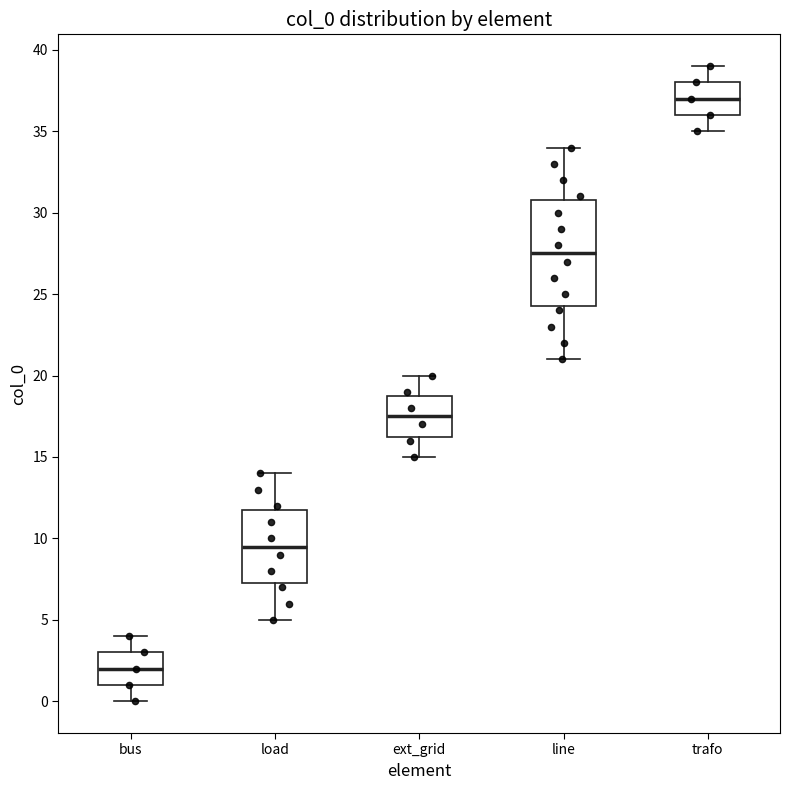

Which box is the tallest, from its lower edge to its upper edge?

line